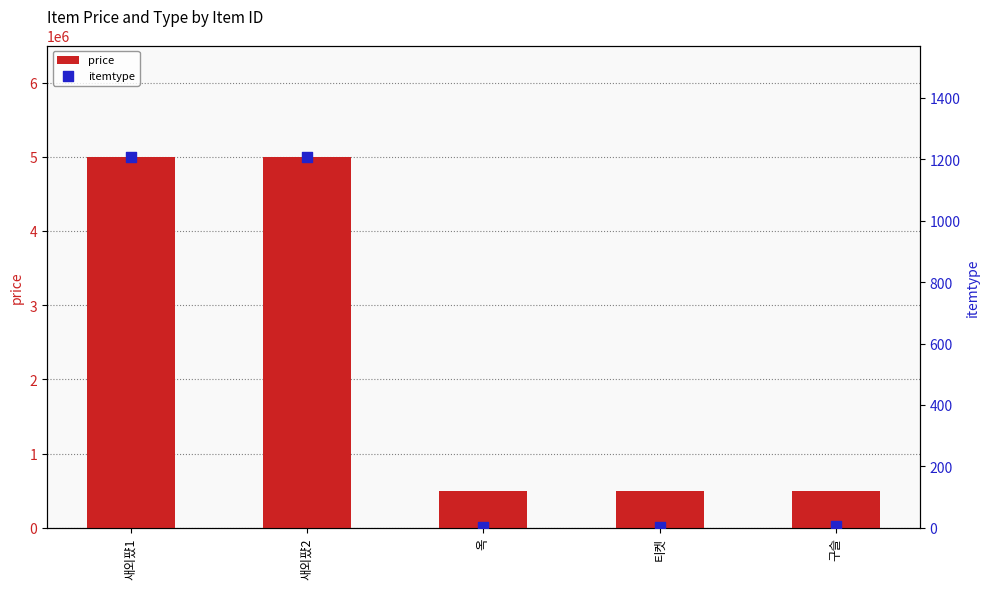

Which series reaches the maximum Y coordinate?

price